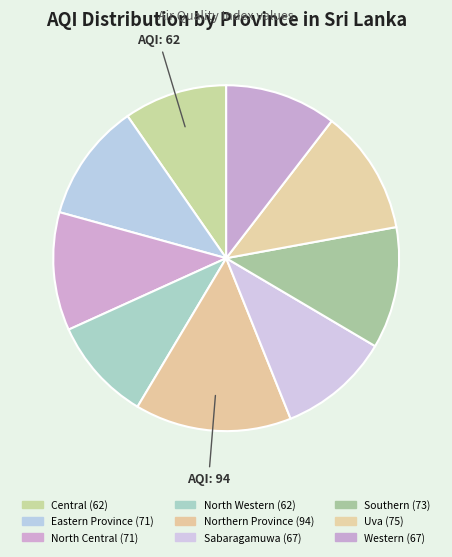

To the nearest percent, what percentage of the pie is North Western?

10%